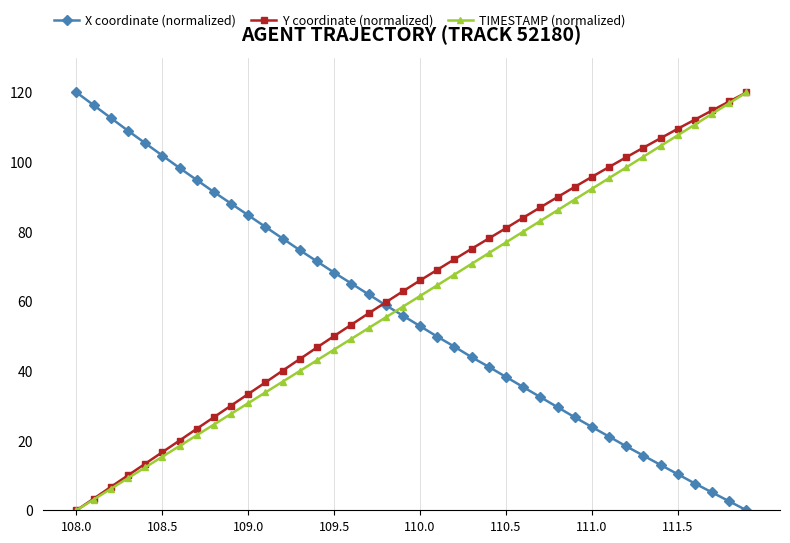

What is the average value of the TIMESTAMP (normalized) series?

60.0